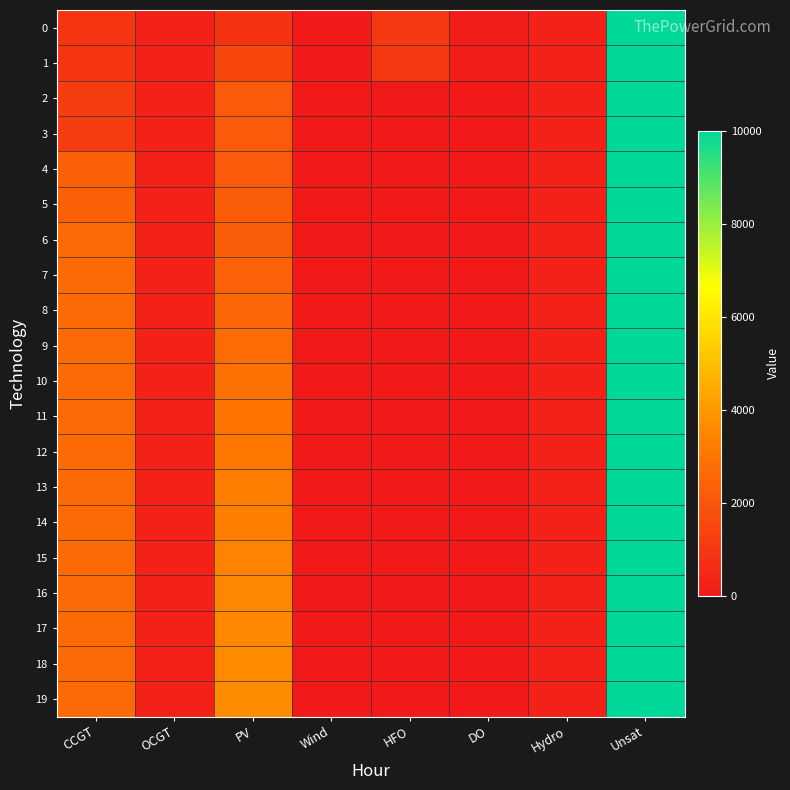

Rank the series at CCGT from lowest to highest value.

0, 1, 2, 3, 4, 5, 6, 7, 8, 9, 10, 11, 12, 13, 14, 15, 16, 17, 18, 19